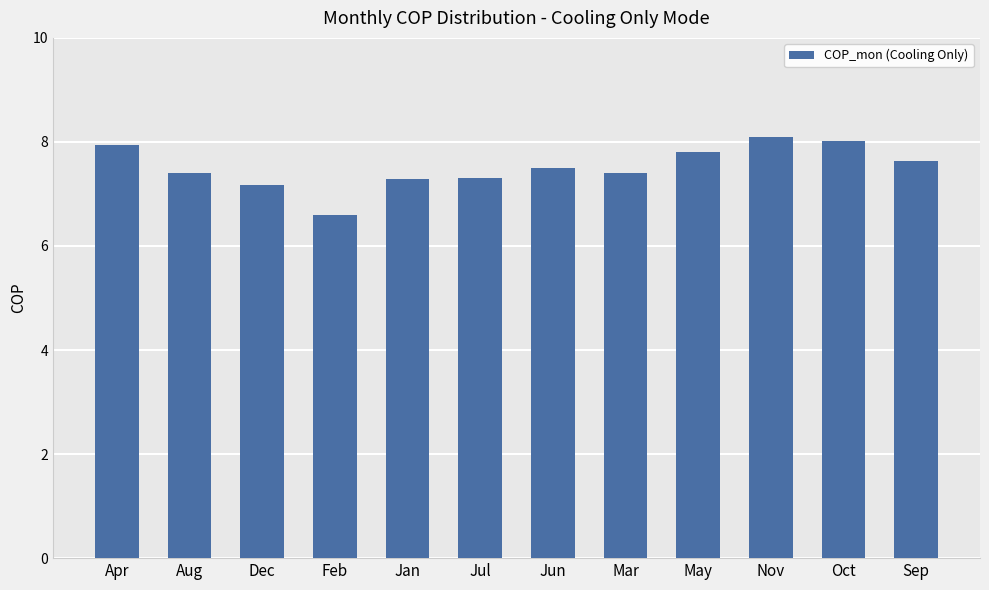

What is the sum of all values?

90.1